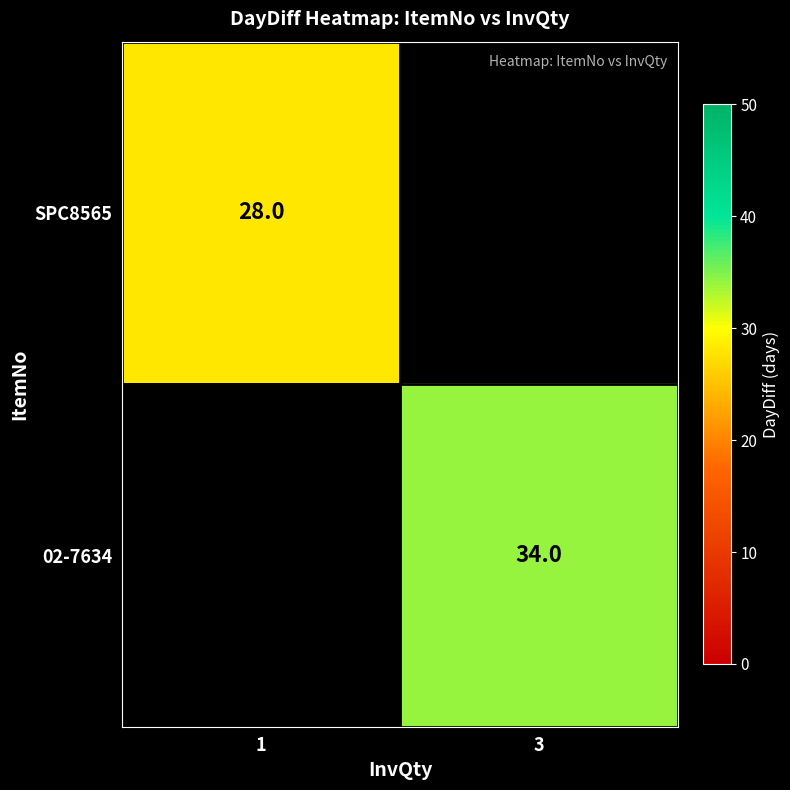

Is the value of SPC8565 at 1 greater than the value of 02-7634 at 3?

No